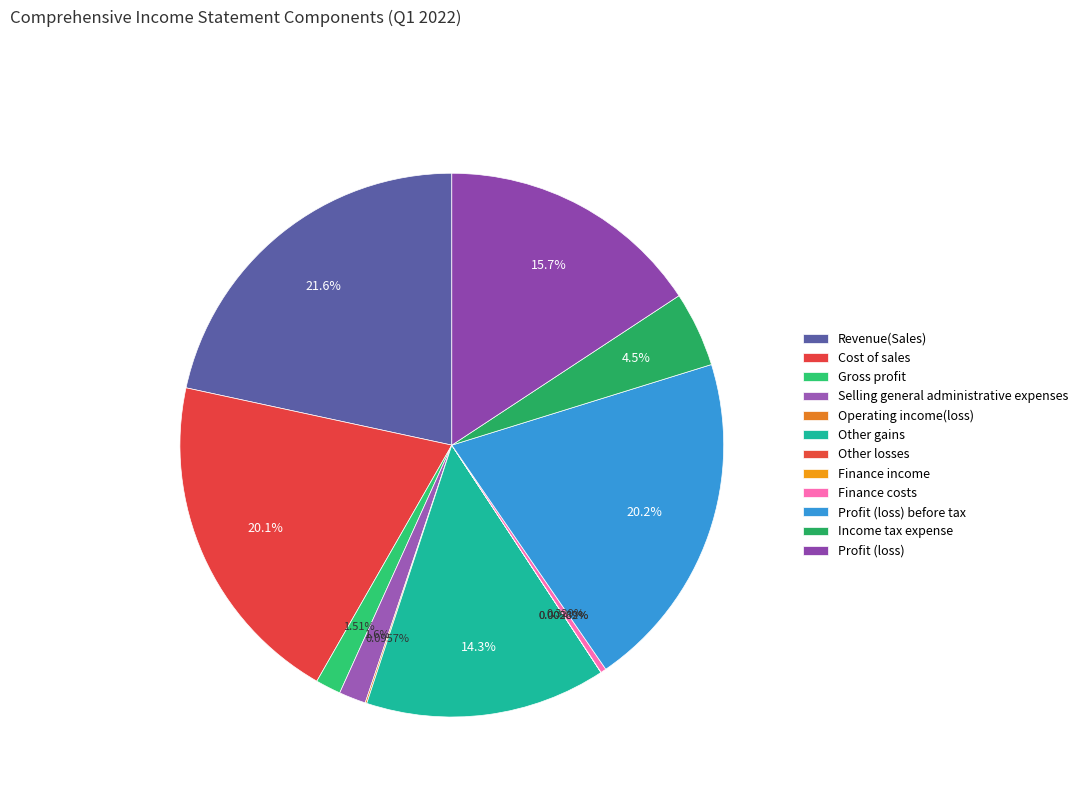

How many segments does this pie chart have?

12